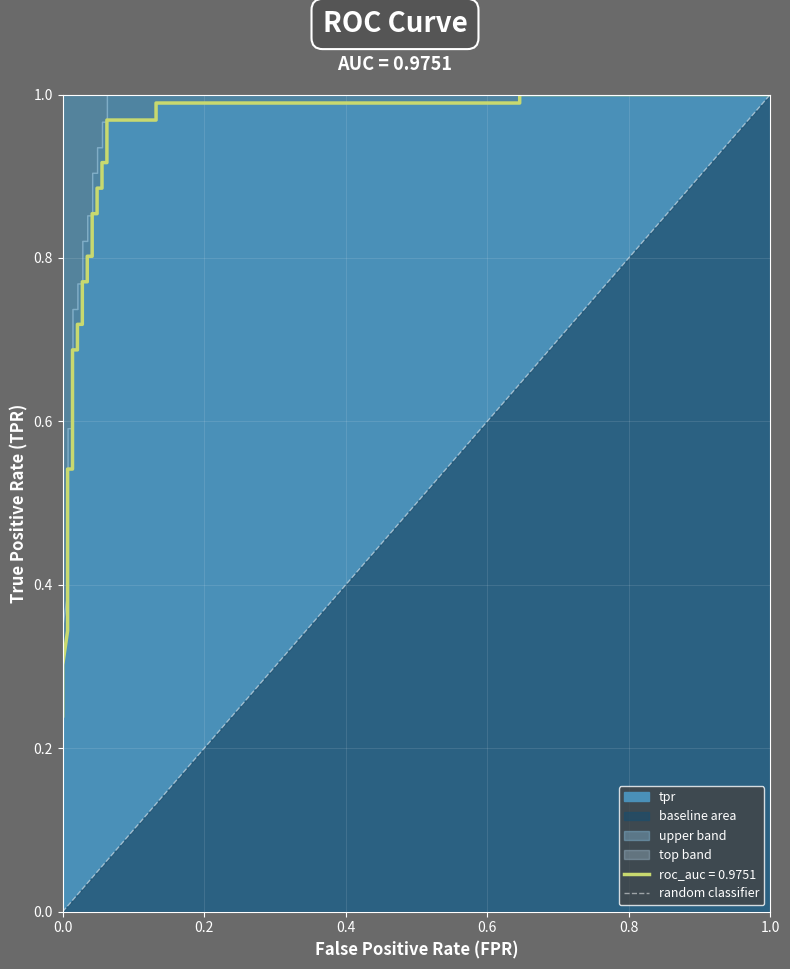

What value does the data have at 1.0?

1